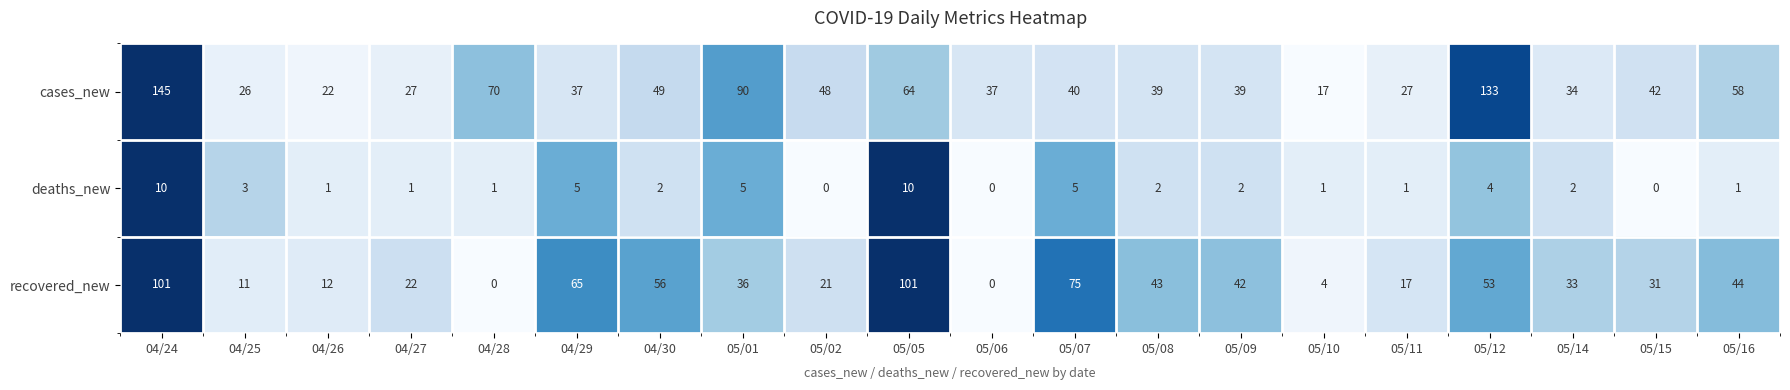

Count the number of categories in the chart.

20